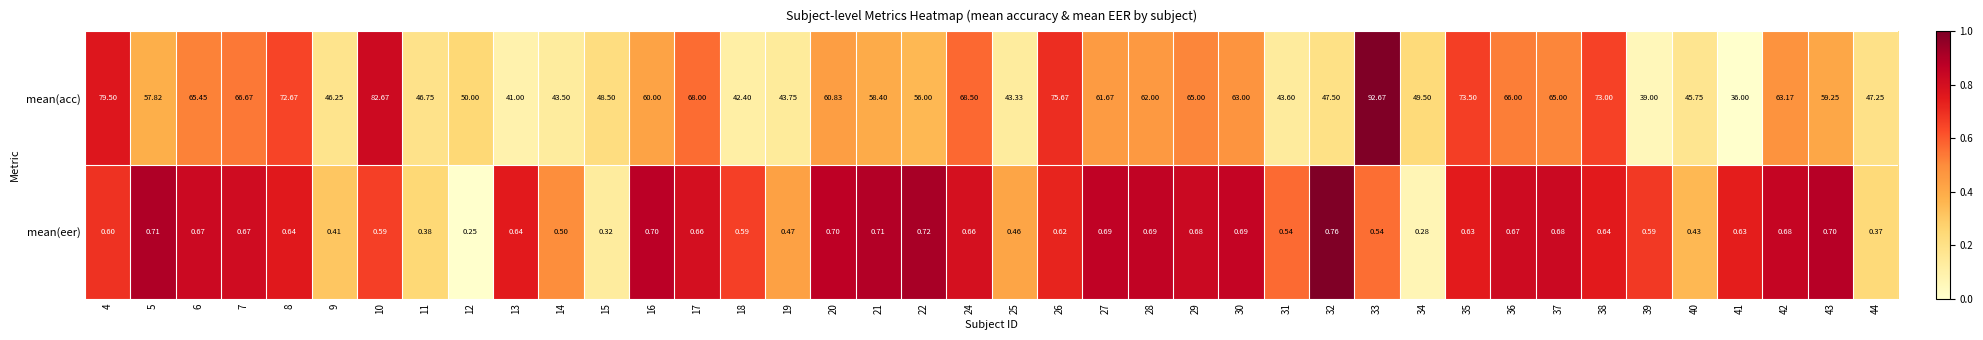

Rank the series at 28 from lowest to highest value.

mean(eer), mean(acc)